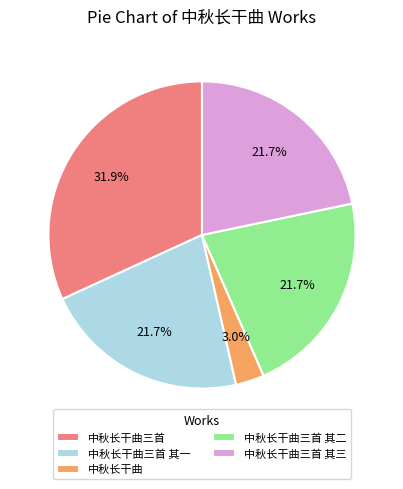

To the nearest percent, what is the difference between the 中秋长干曲三首 and 中秋长干曲三首 其三 slice percentages?

10%